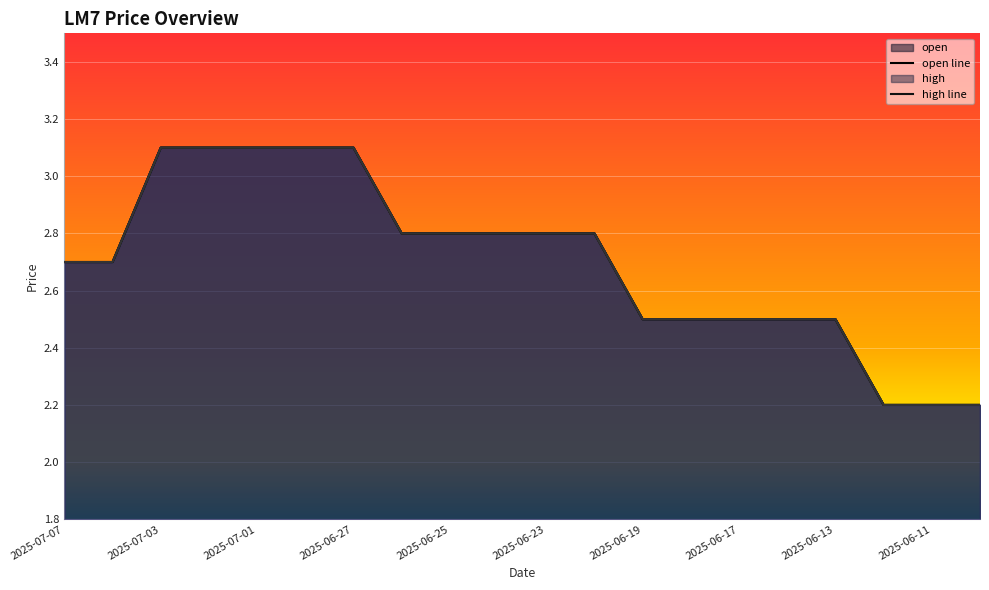

True or false: close line has more than 0 interior local peaks.

False